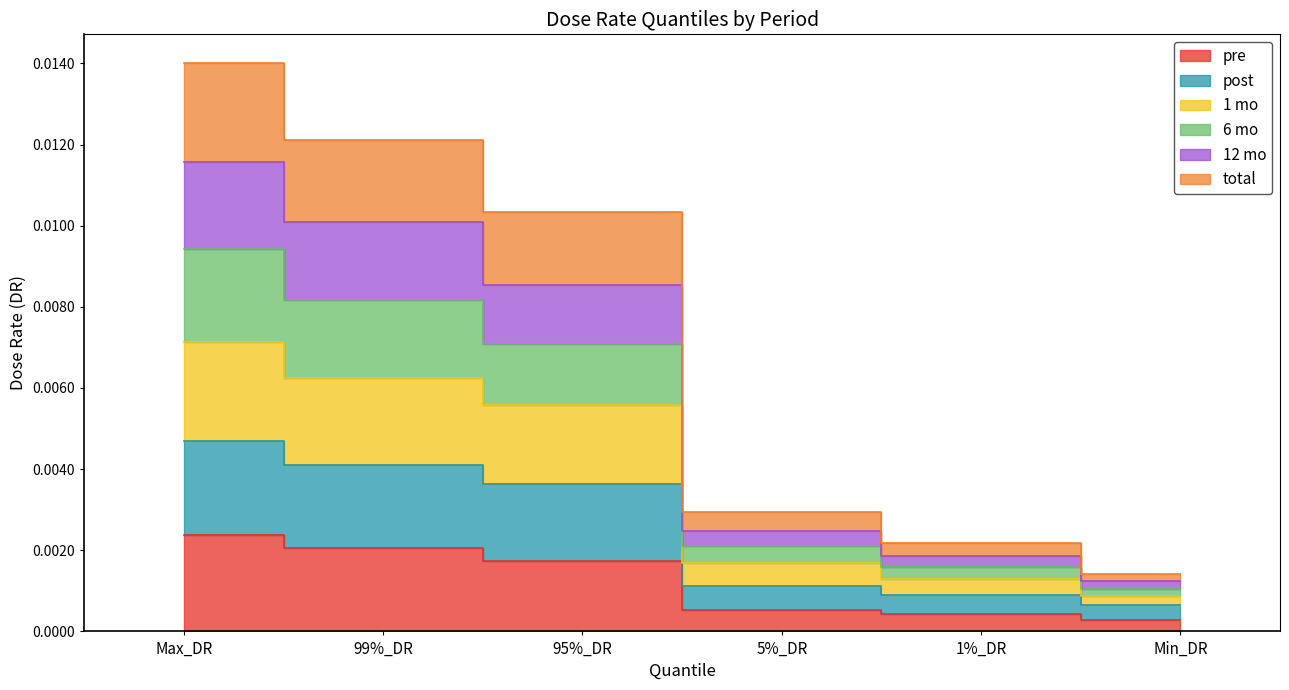

Does the chart have visible grid lines?

No